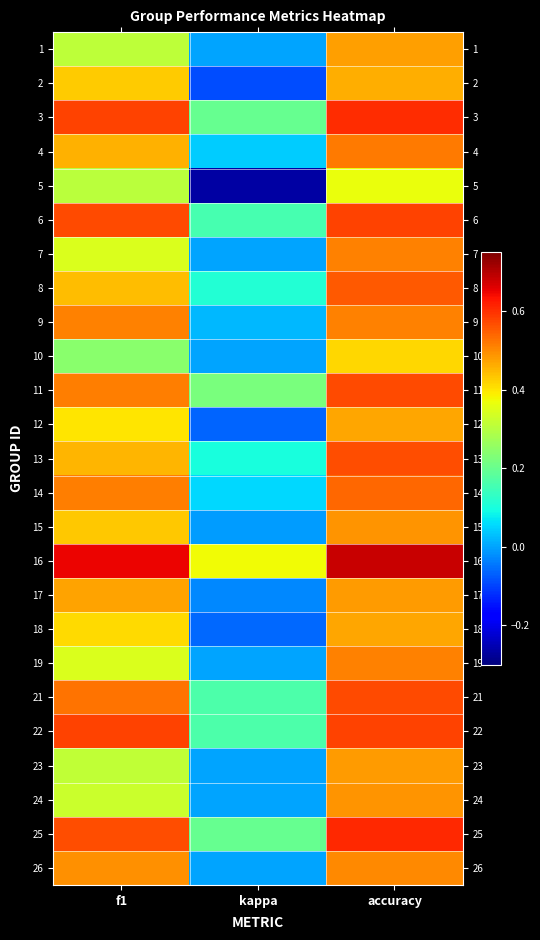

What is the difference between the highest and lowest values at kappa?

0.6